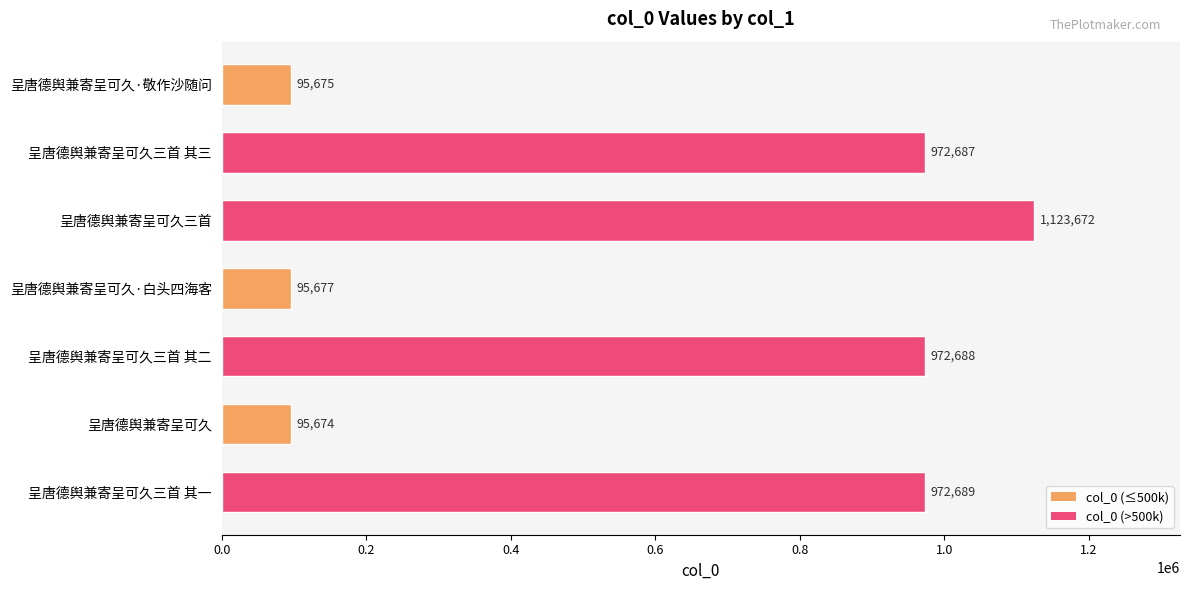

List the labels in order of value, largest first.

呈唐德舆兼寄呈可久三首, 呈唐德舆兼寄呈可久三首 其一, 呈唐德舆兼寄呈可久三首 其二, 呈唐德舆兼寄呈可久三首 其三, 呈唐德舆兼寄呈可久·白头四海客, 呈唐德舆兼寄呈可久·敬作沙随问, 呈唐德舆兼寄呈可久